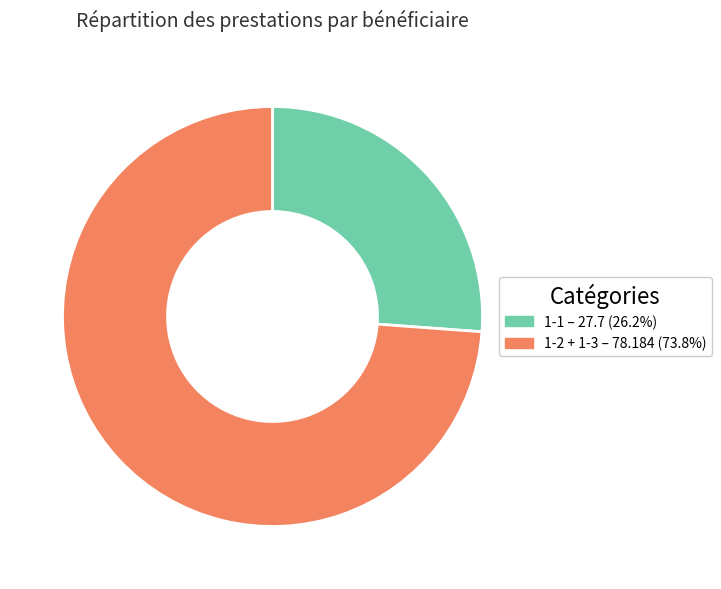

Count the number of slices in the pie.

2